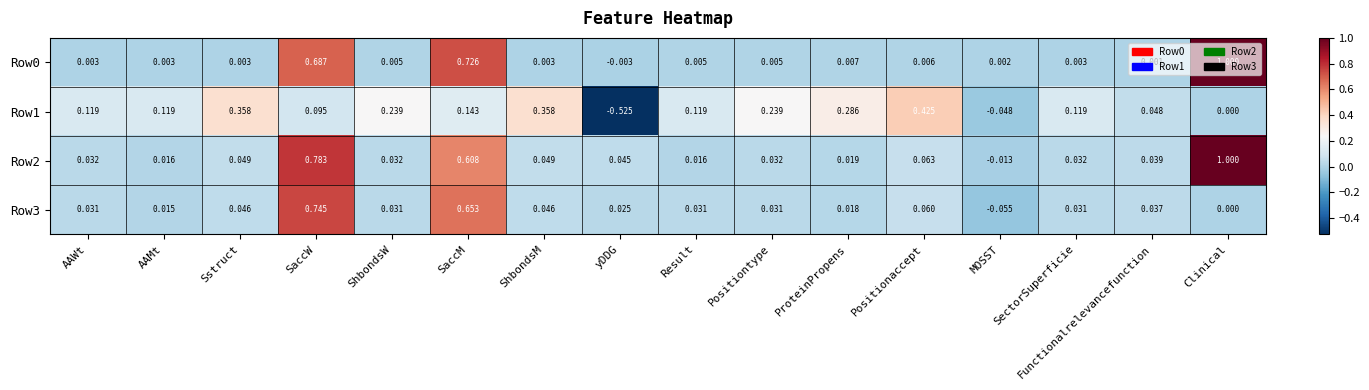

Where is Row2 nearest to the value 0?

MOSST